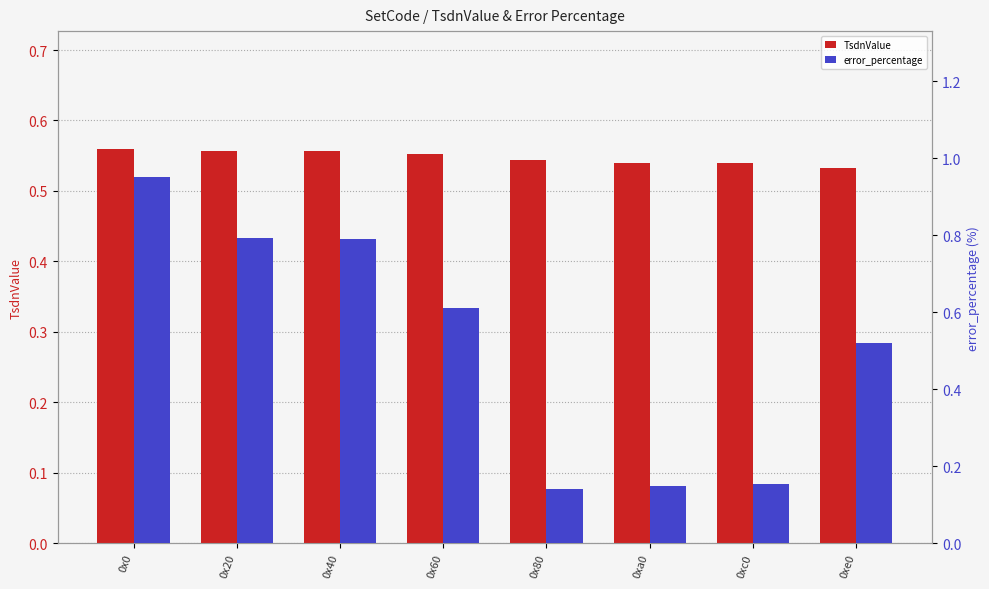

Is it true that TsdnValue equals 0.6 at 0x0?

True